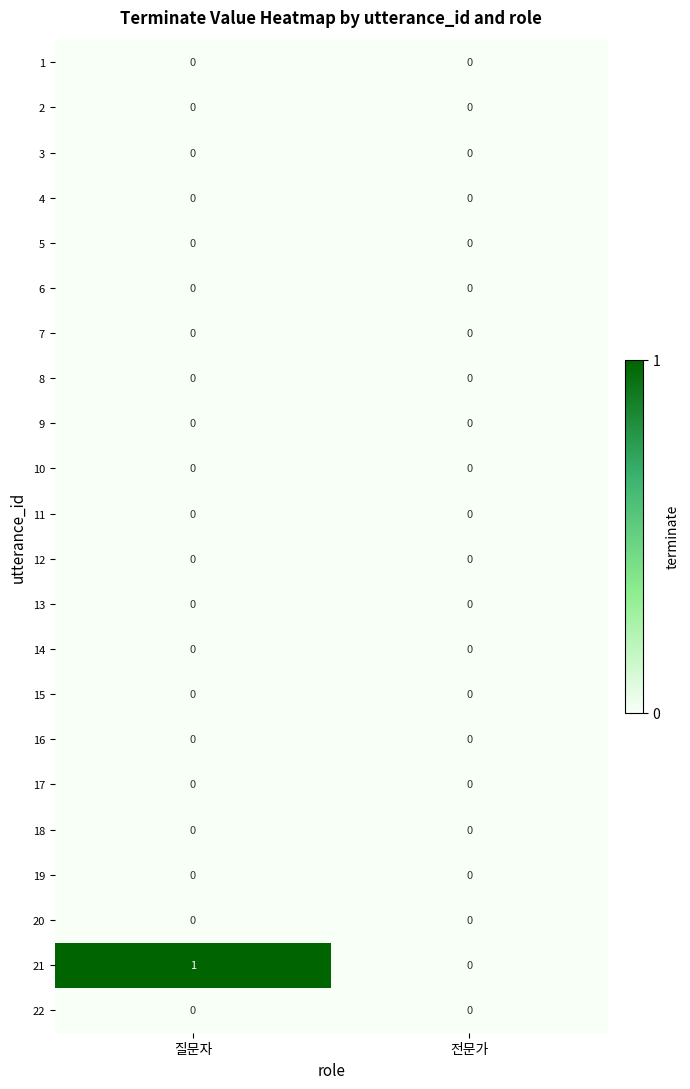

Between 질문자 and 전문가, which series saw the biggest shift?

21